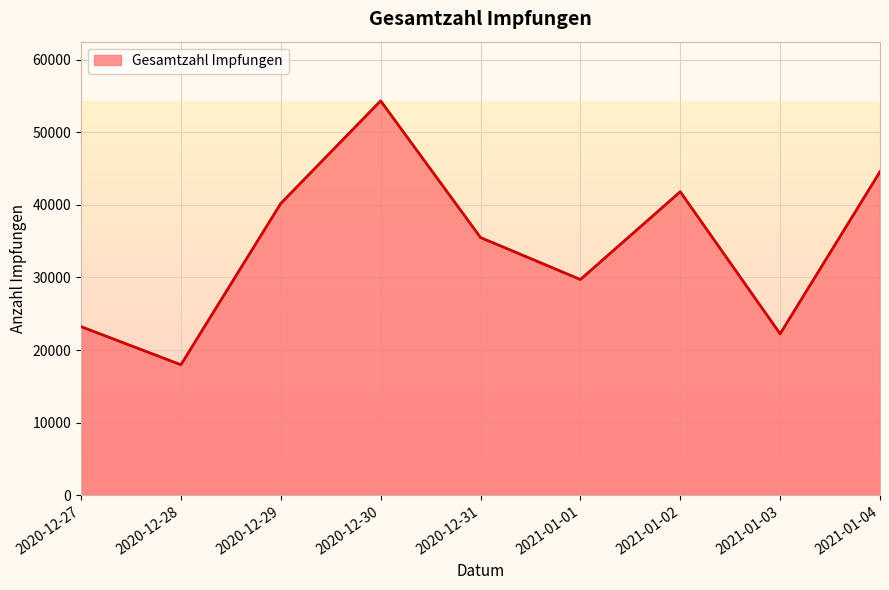

Is it true that the value at 2021-01-03 is 37592?

False